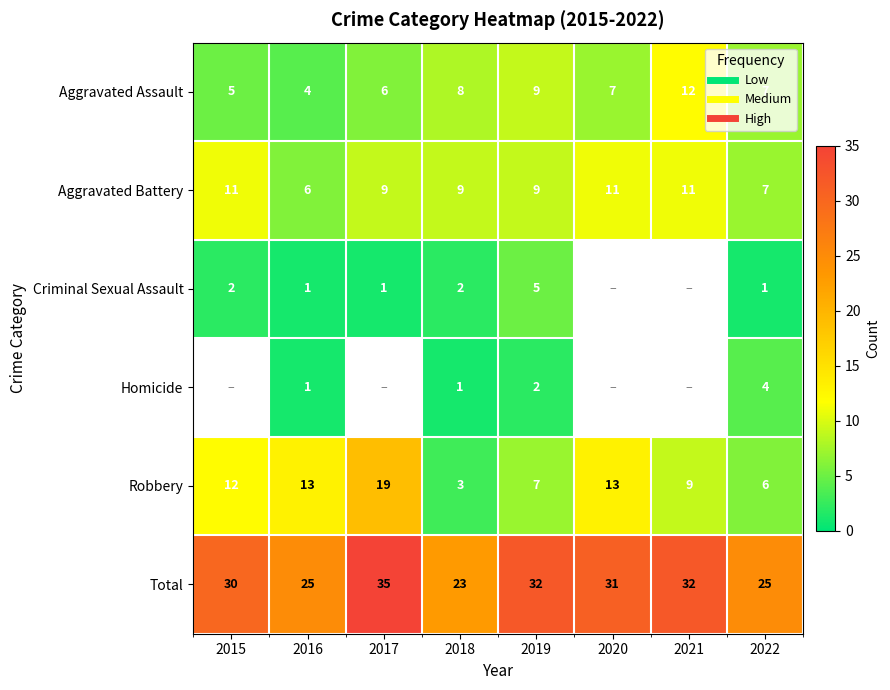

What is the total value across all series at 2022?

50.0